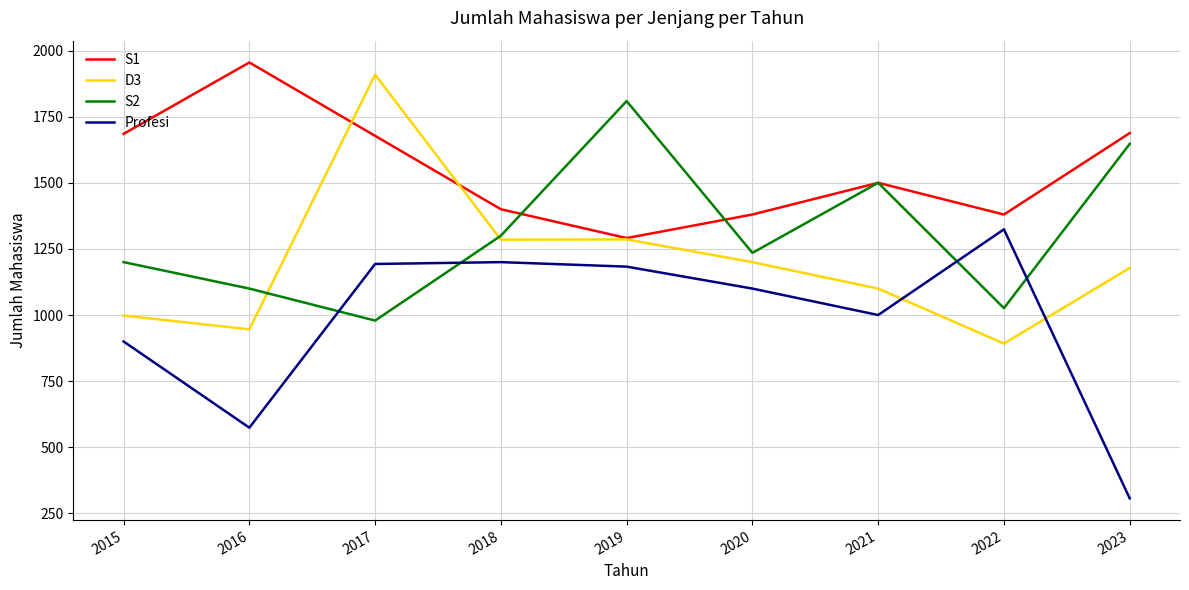

What value does the S2 series have at 2023?

1647